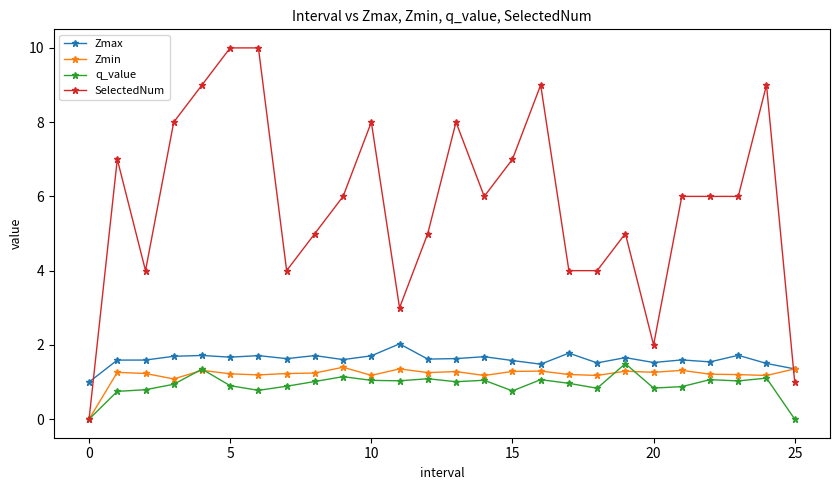

Which series has the largest range (max minus min)?

SelectedNum